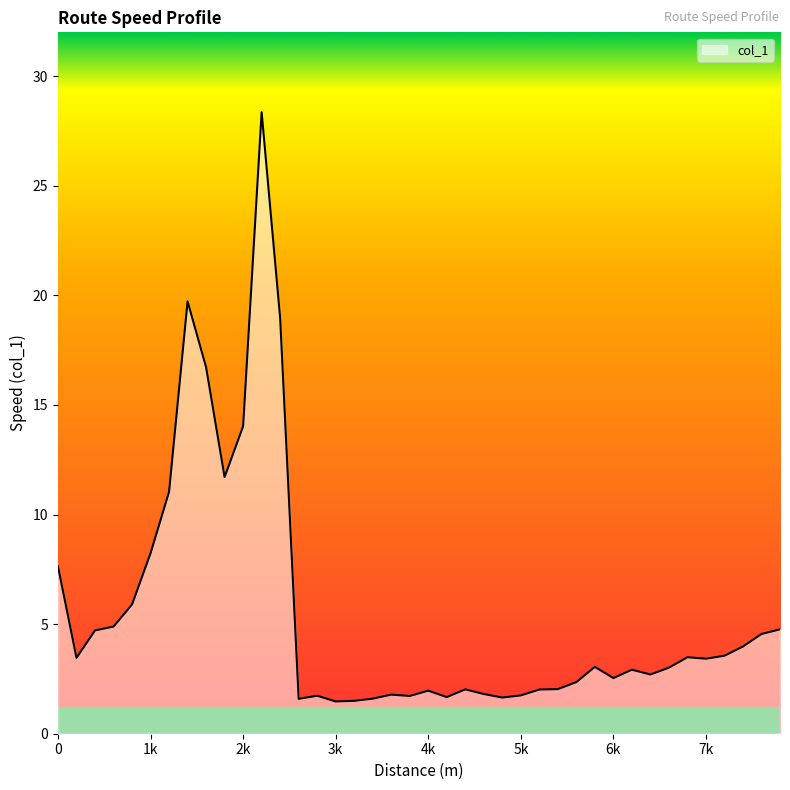

What is the greatest value displayed?

28.4